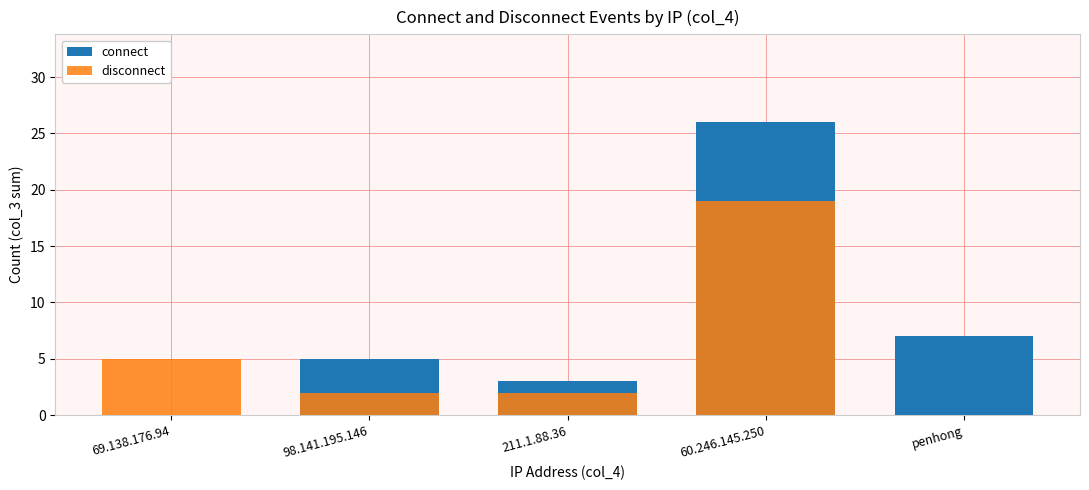

Rank the series by their maximum value, from highest to lowest.

connect, disconnect